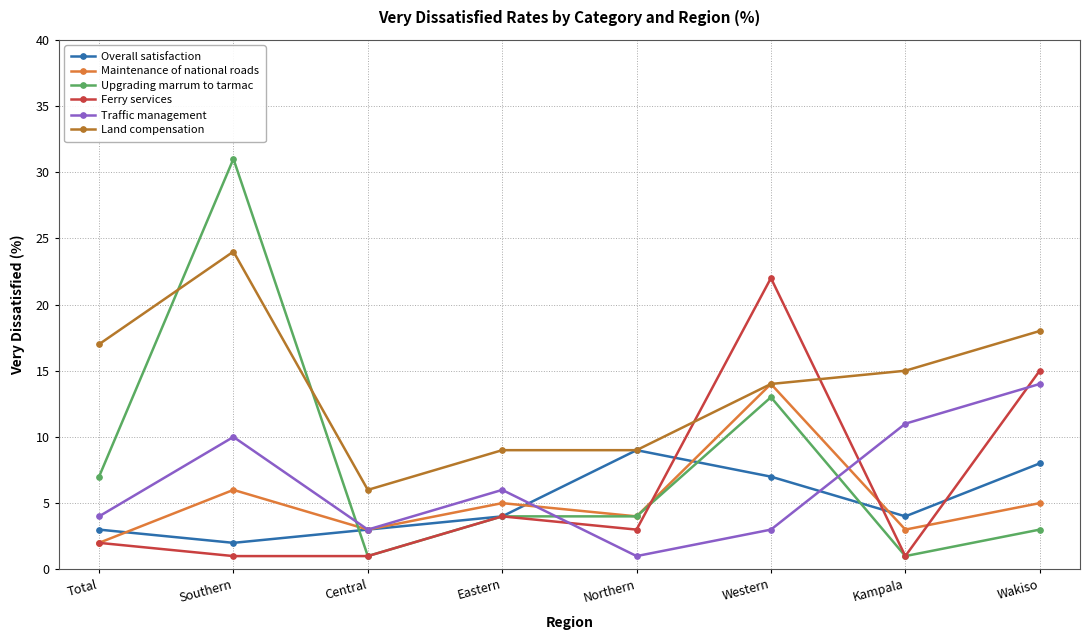

True or false: Overall satisfaction has more than 2 interior local peaks.

False